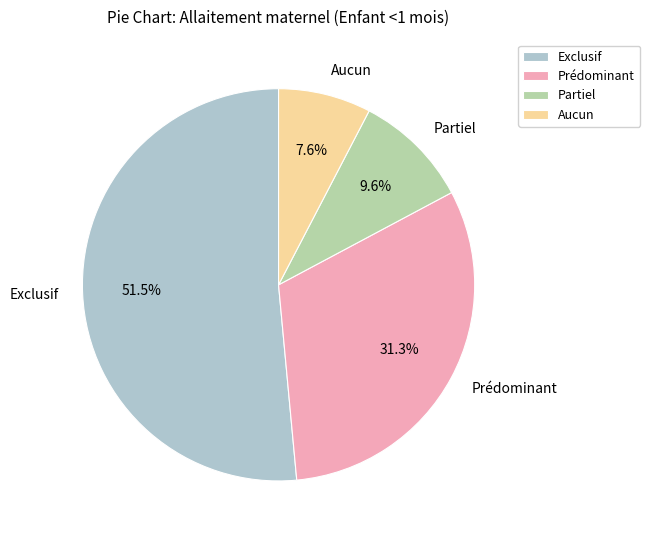

To the nearest percent, what is the difference between the Prédominant and Exclusif slice percentages?

20%